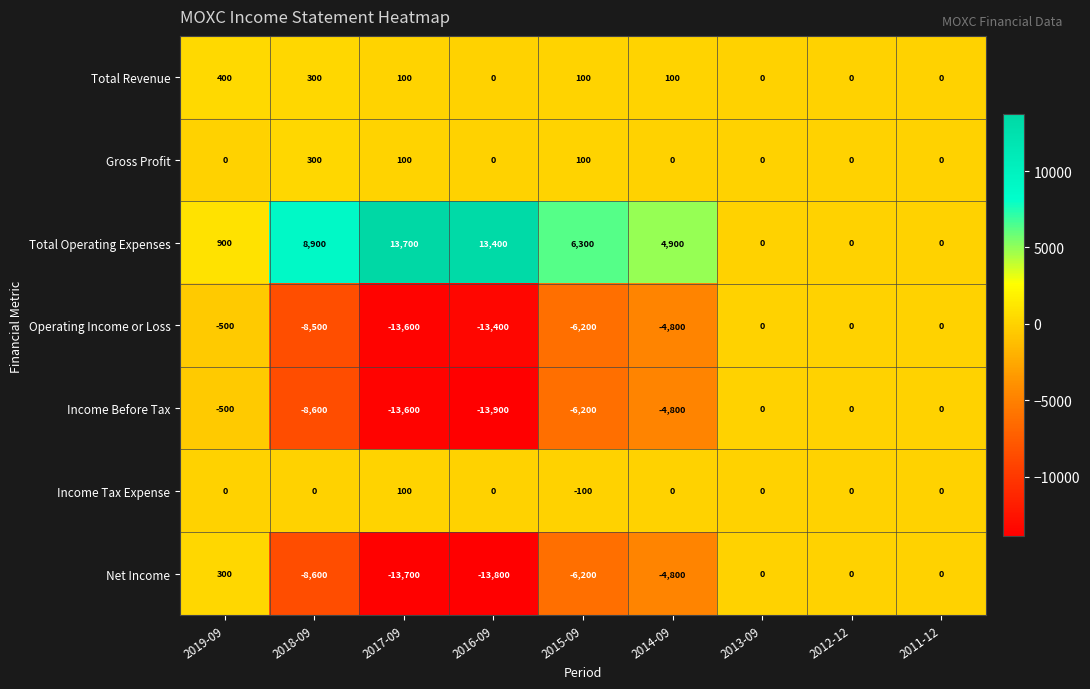

What value does the Net Income series have at 2016-09?

-13800